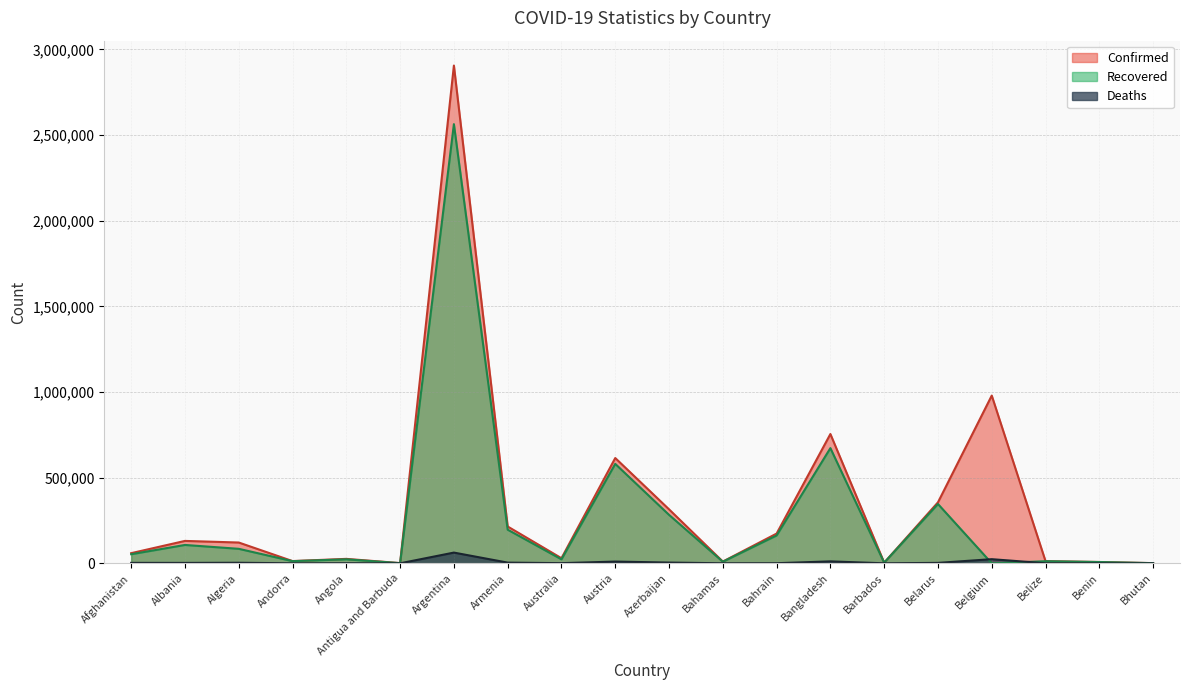

What is the difference between the maximum and second lowest values in the Deaths series?

62567